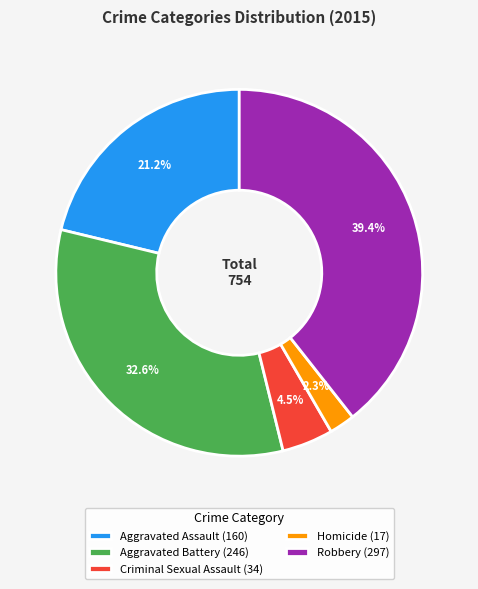

How many segments does this pie chart have?

5